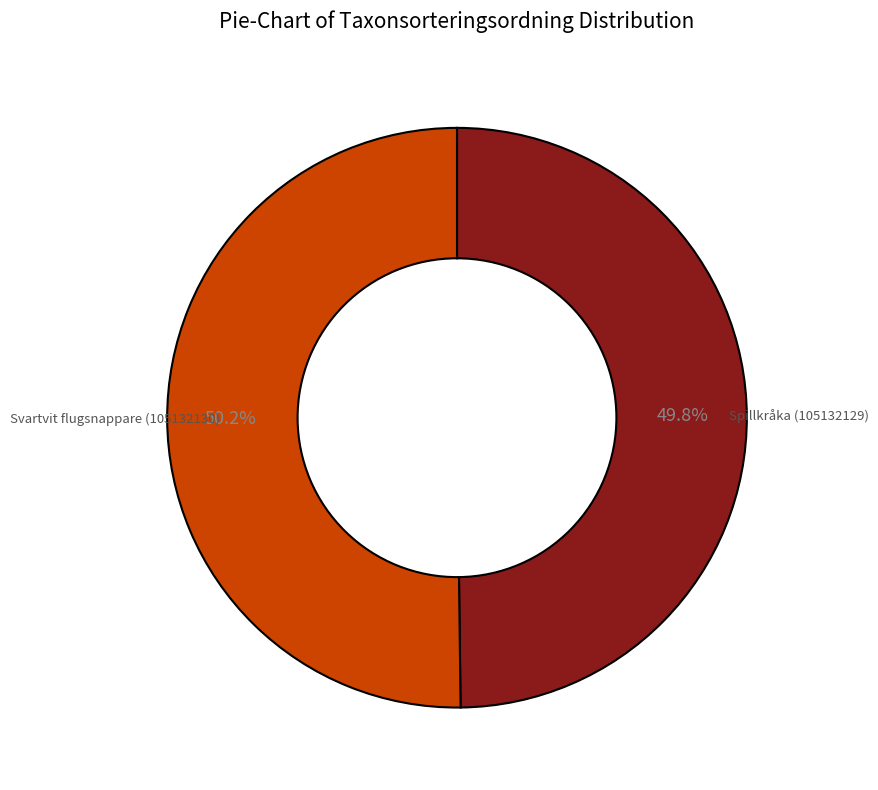

To the nearest percent, what portion does Spillkråka (105132129) represent?

50%